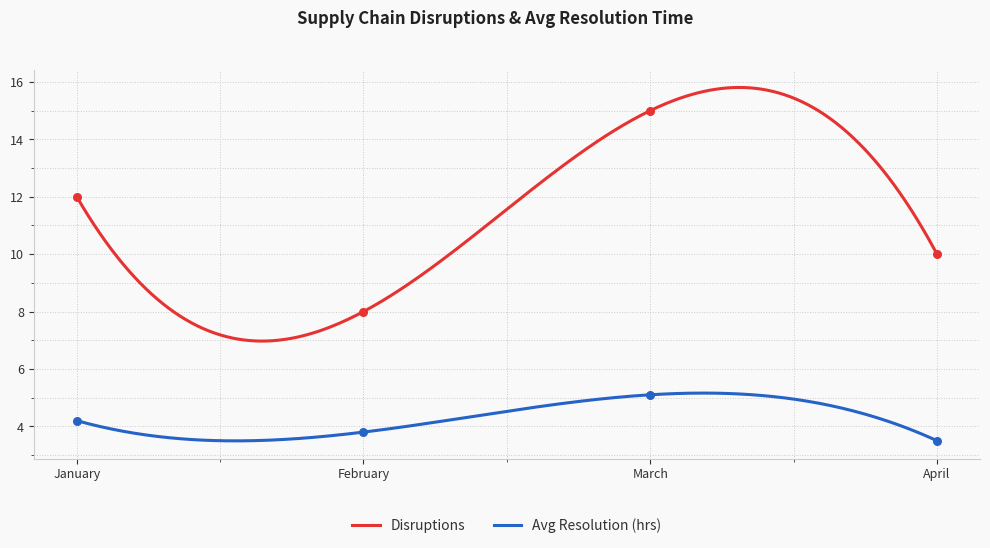

Which series reaches the minimum Y coordinate?

Avg Resolution (hrs)